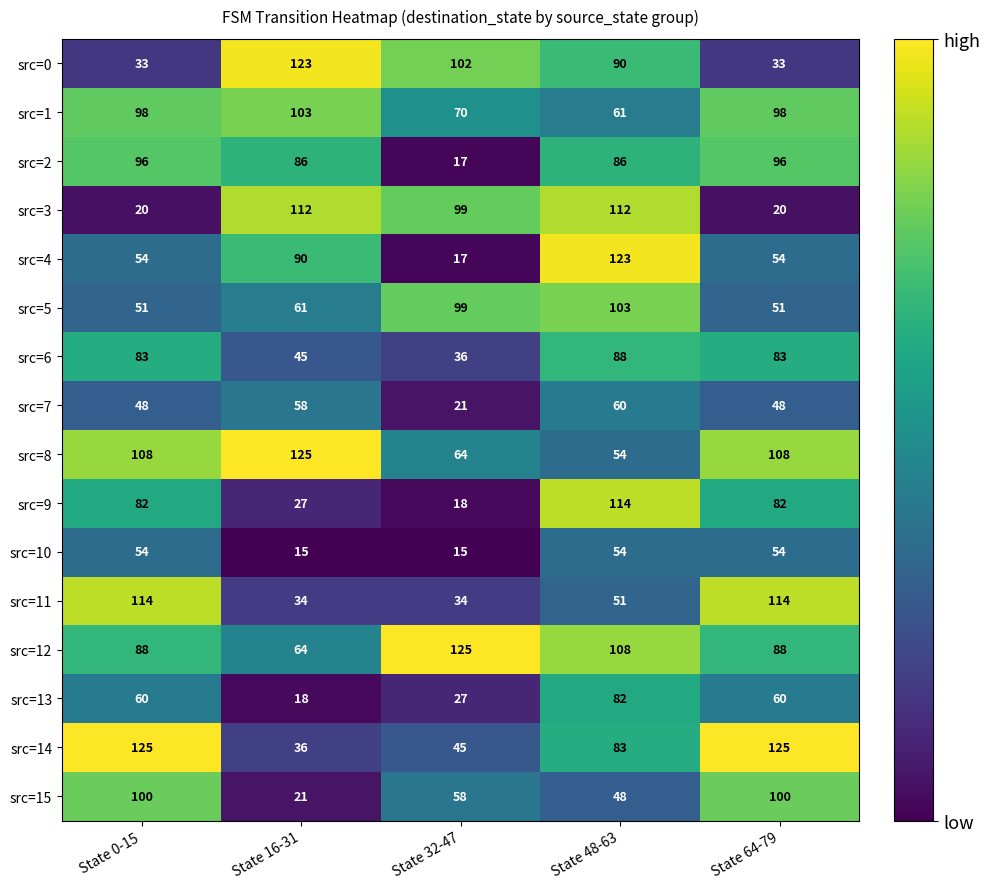

The src=15 series shows 5 at State 16-31. True or false?

False